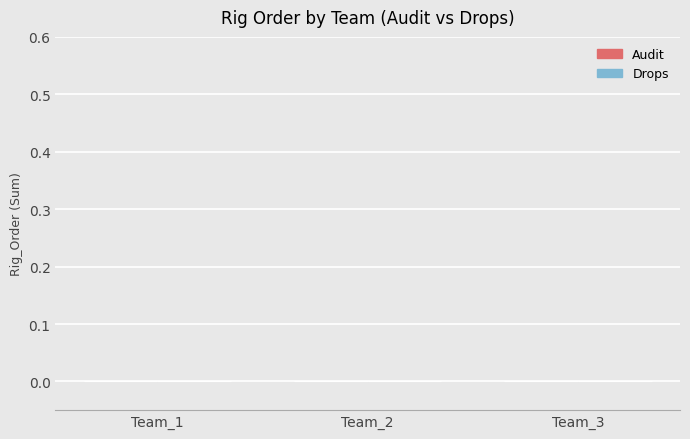

Which has a higher value, Team_3 or Team_1?

Team_3